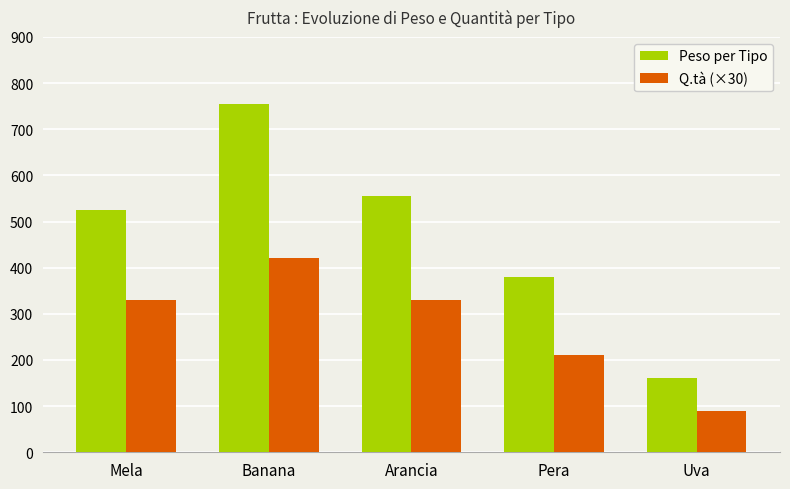

The Q.tà (×30) series shows 195 at Mela. True or false?

False